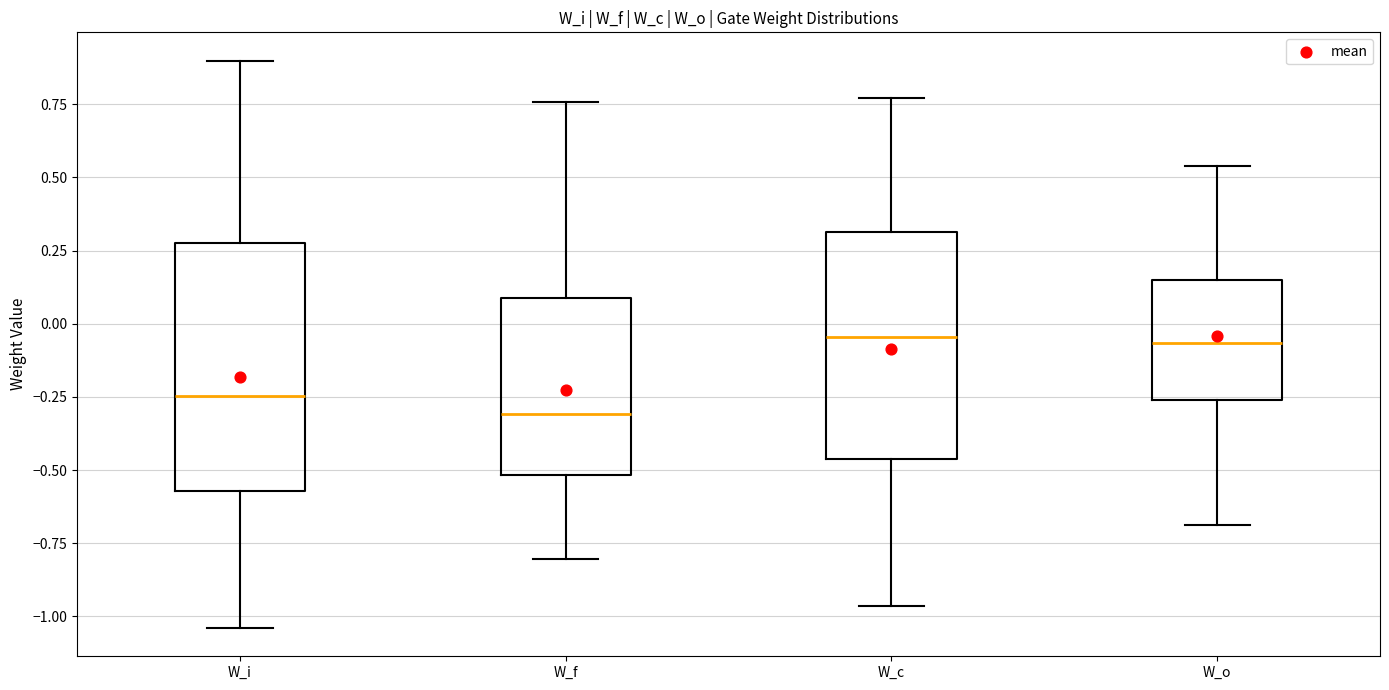

Where does the lower whisker of the box for W_i end on the y-axis? The values are not printed on the chart, so give them approximately, as read against the axis.

-1.05